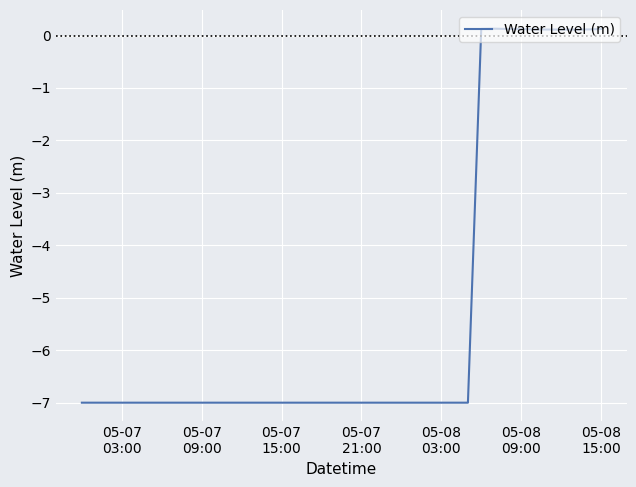

What is the minimum value shown in the chart?

-7.0